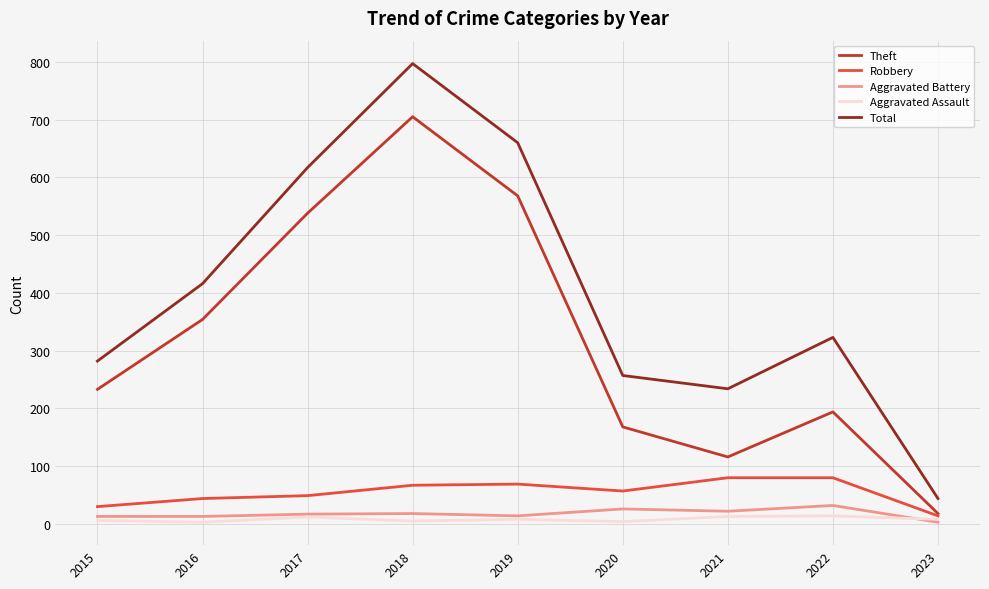

True or false: Theft has a value of 568 at 2019.

True